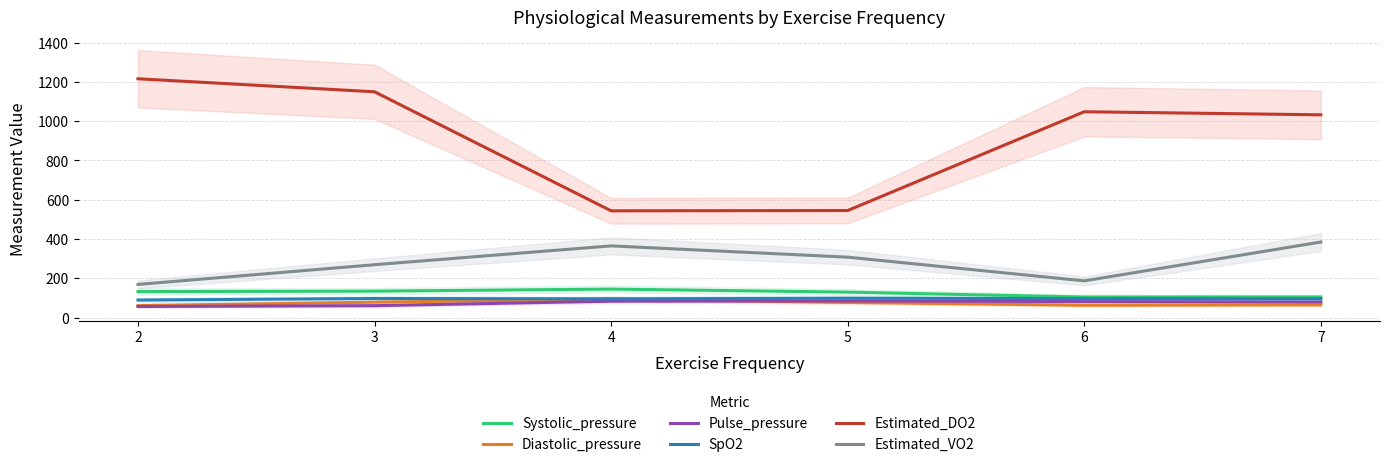

What is the spread (max minus min) of values at 4?

460.3